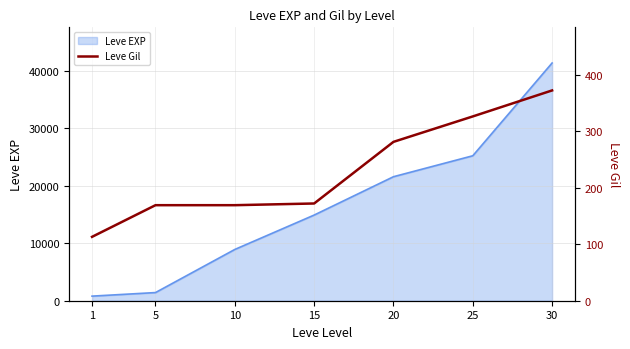

True or false: the data shows 100 at 15.

False